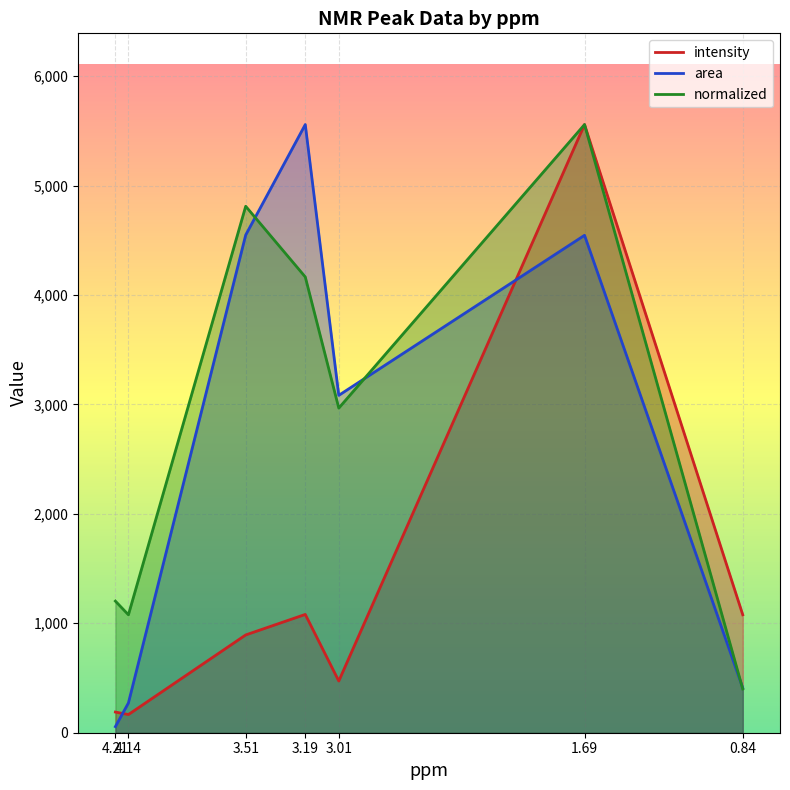

Is the value of intensity at 4.14 greater than the value of area at 1.69?

No